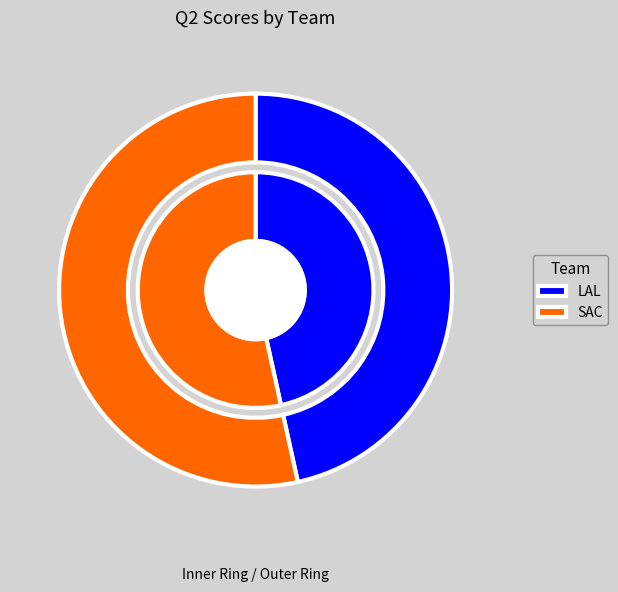

Rank the categories by value from highest to lowest.

SAC, LAL